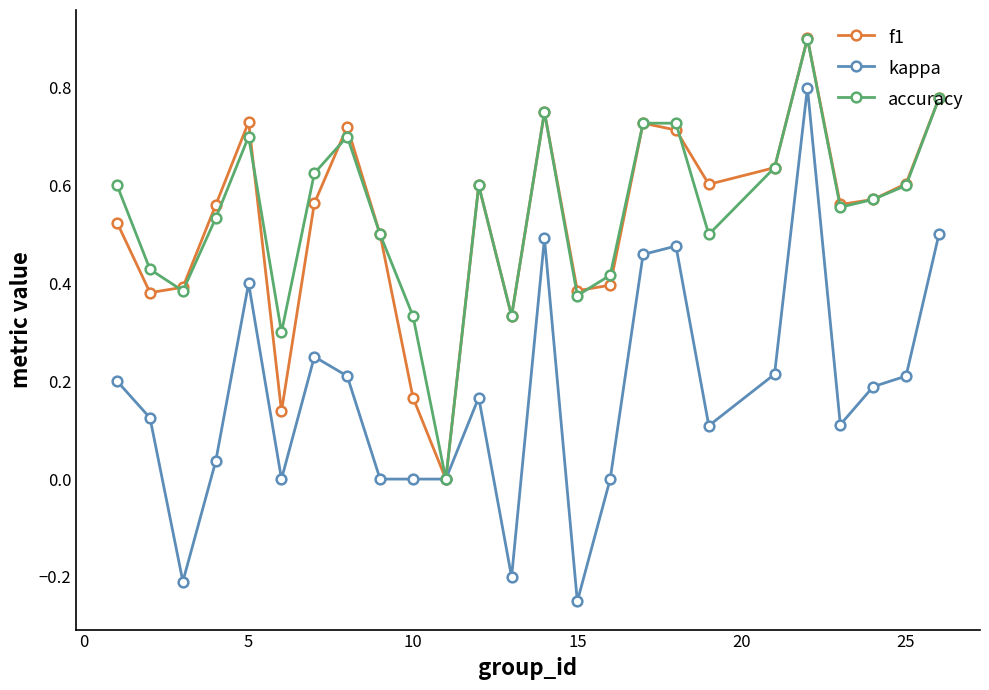

Which series has the largest range (max minus min)?

kappa